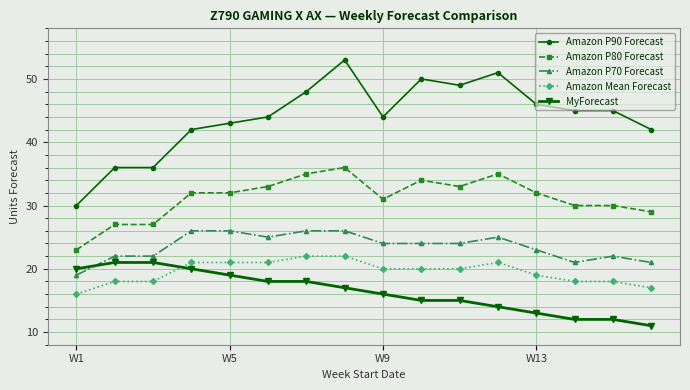

What are all the series names shown in the legend?

Amazon P90 Forecast, Amazon P80 Forecast, Amazon P70 Forecast, Amazon Mean Forecast, MyForecast